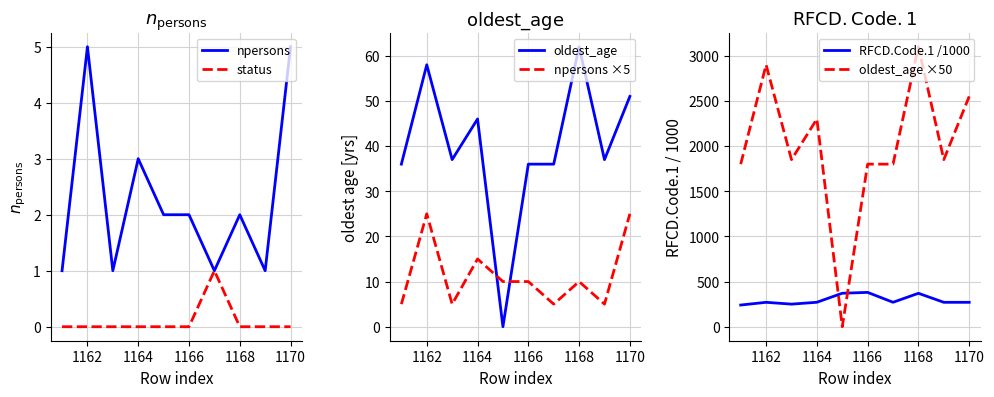

What is the lowest value of the npersons series?

1